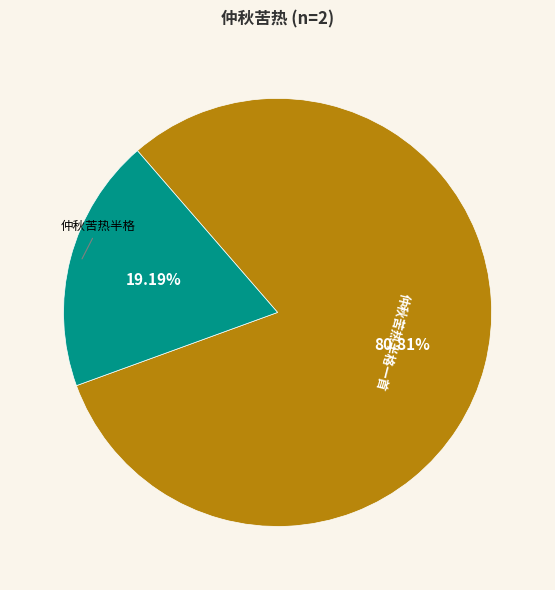

What percentage is the 仲秋苦热半格 slice, to the nearest percent?

19%